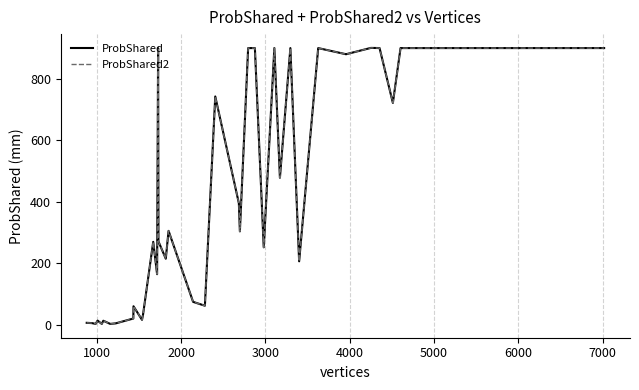

Does the chart have visible grid lines?

Yes